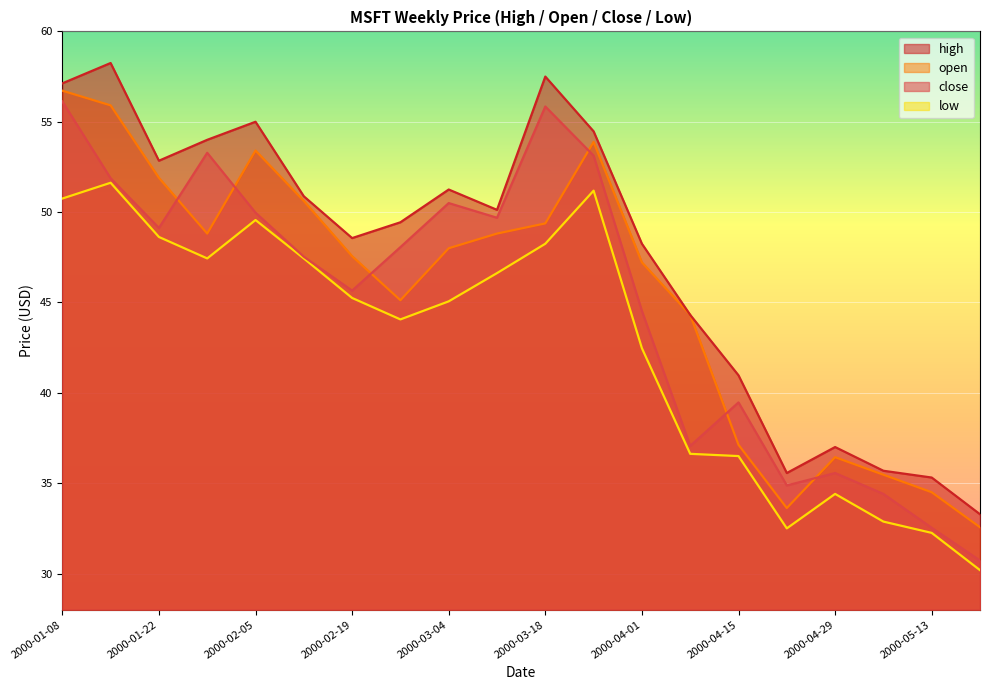

True or false: high has more than 1 points higher than both neighbors.

True